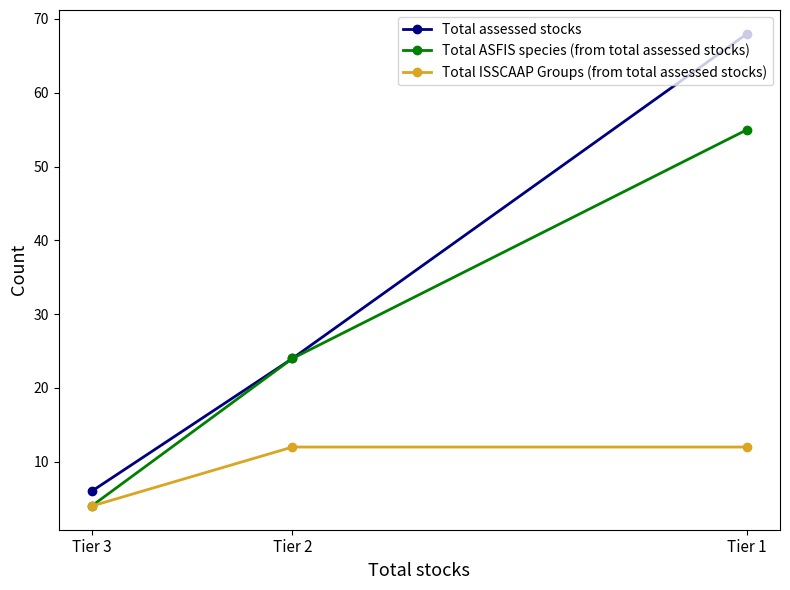

Count the Total assessed stocks values in the range 6 to 68.

3